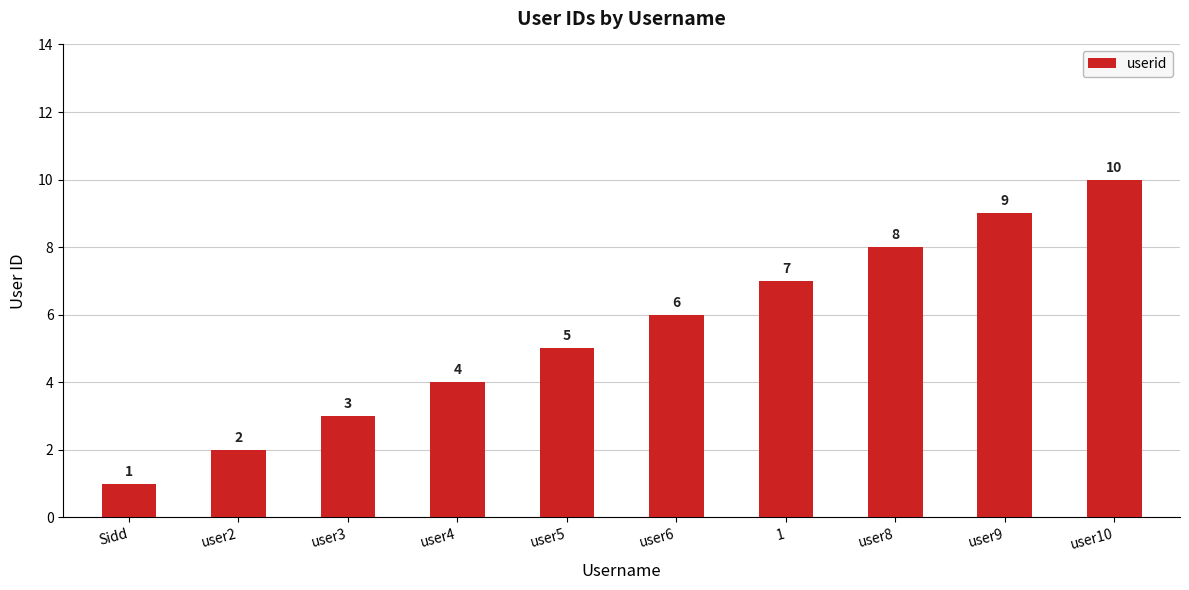

List the labels in order of value, largest first.

user10, user9, user8, 1, user6, user5, user4, user3, user2, Sidd